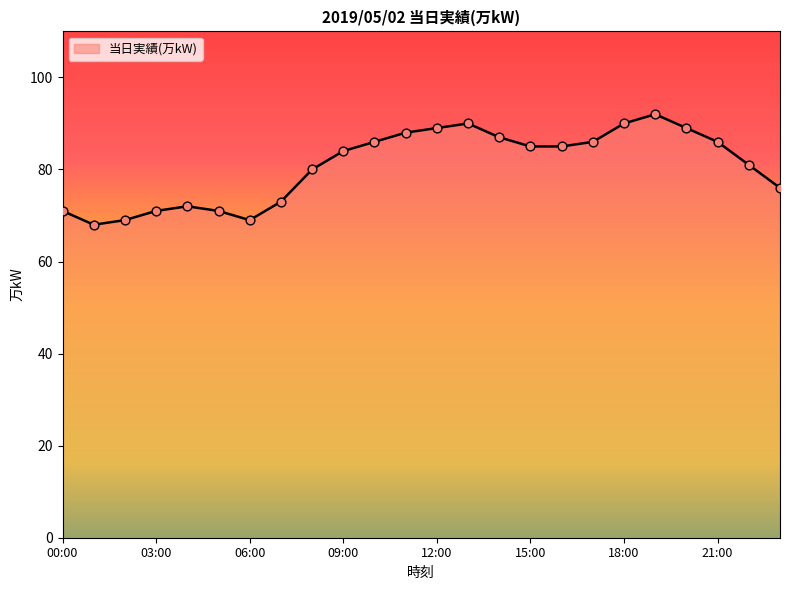

What is the difference between the maximum and minimum values?

24